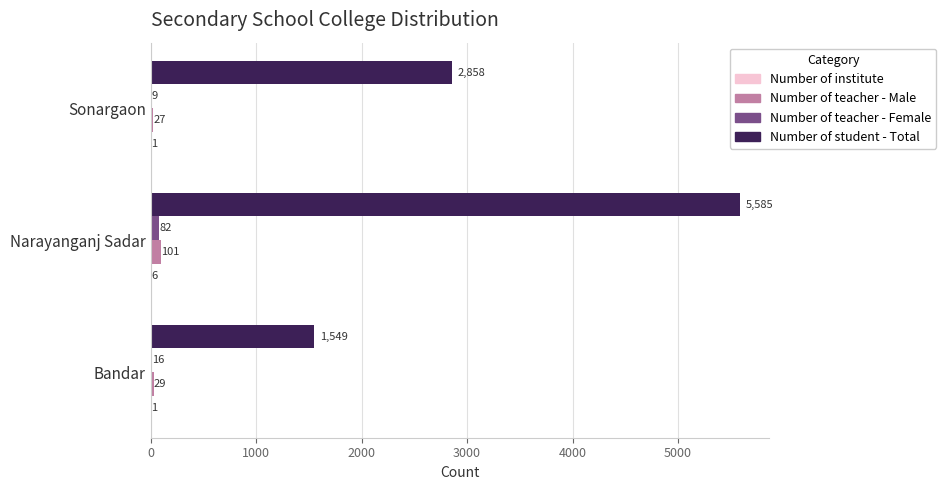

At which category is the sum across all series the highest?

Narayanganj Sadar